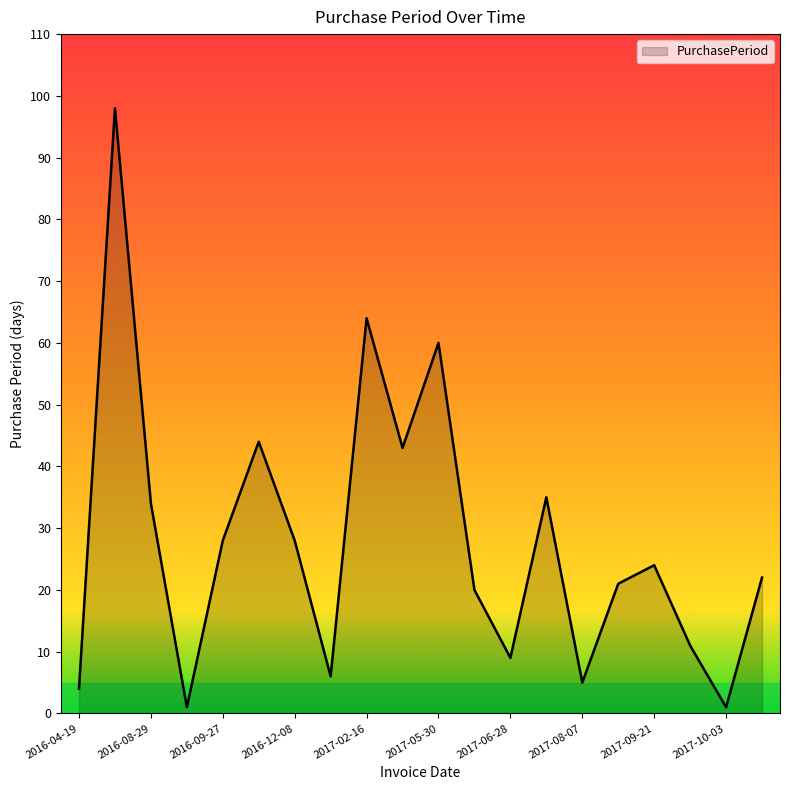

What is the average value?

28